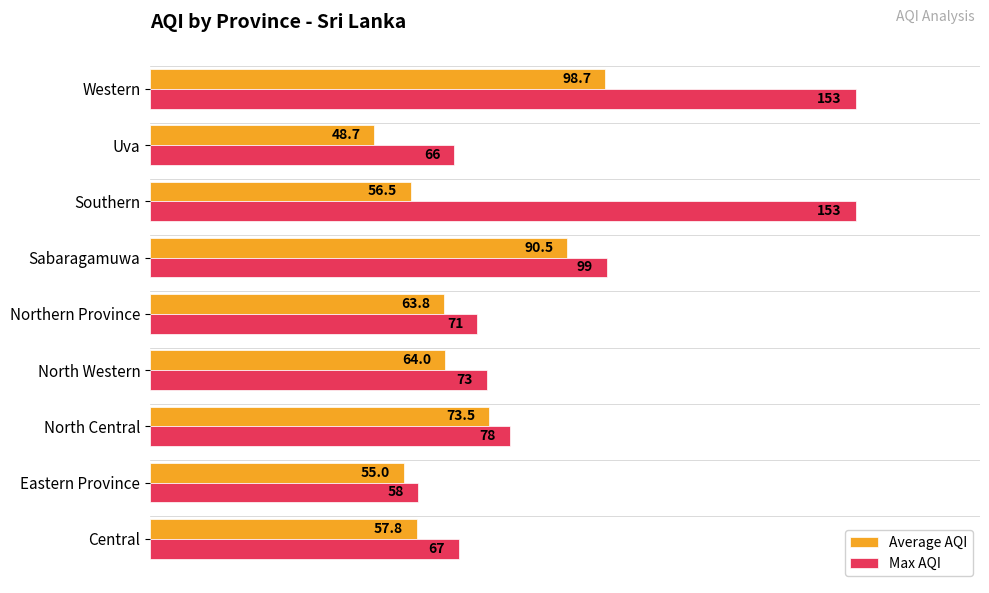

How many values in the Average AQI series are below 63?

4